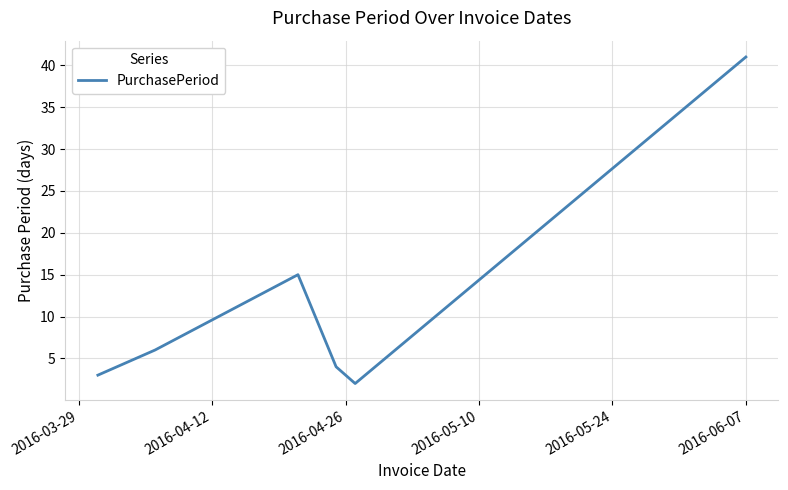

What is the greatest value displayed?

41